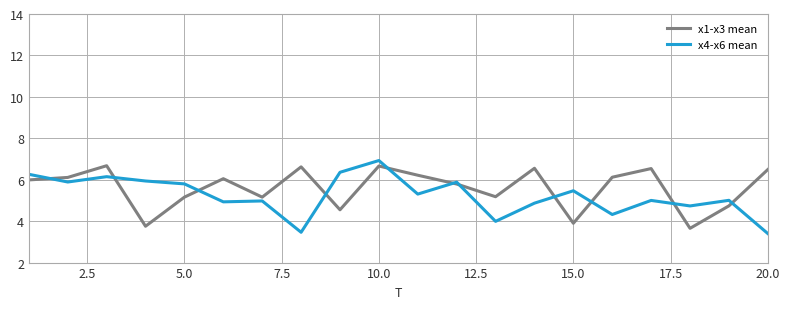

What is the maximum value for x1-x3 mean?

6.7